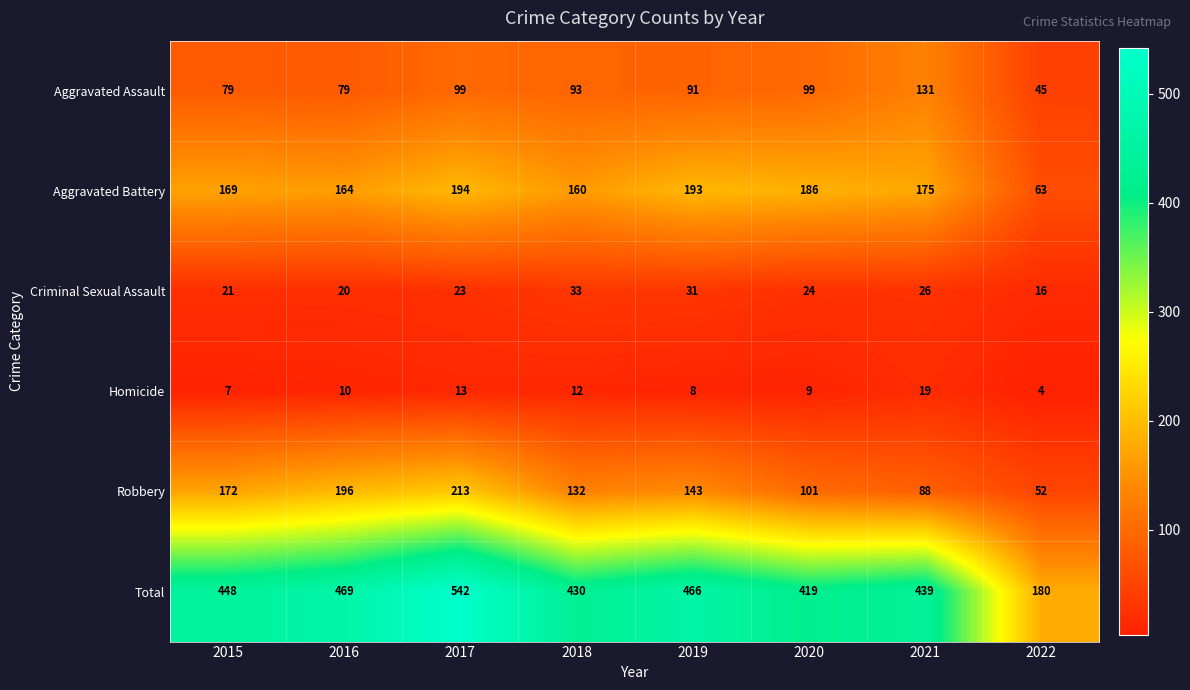

The value of Robbery at 2020 is 166. True or false?

False